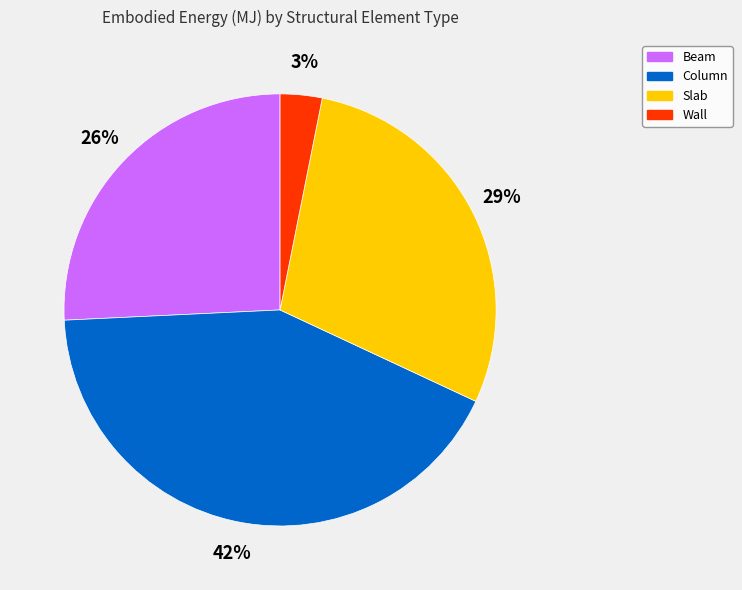

Is it true that Wall is 3% of the pie?

True